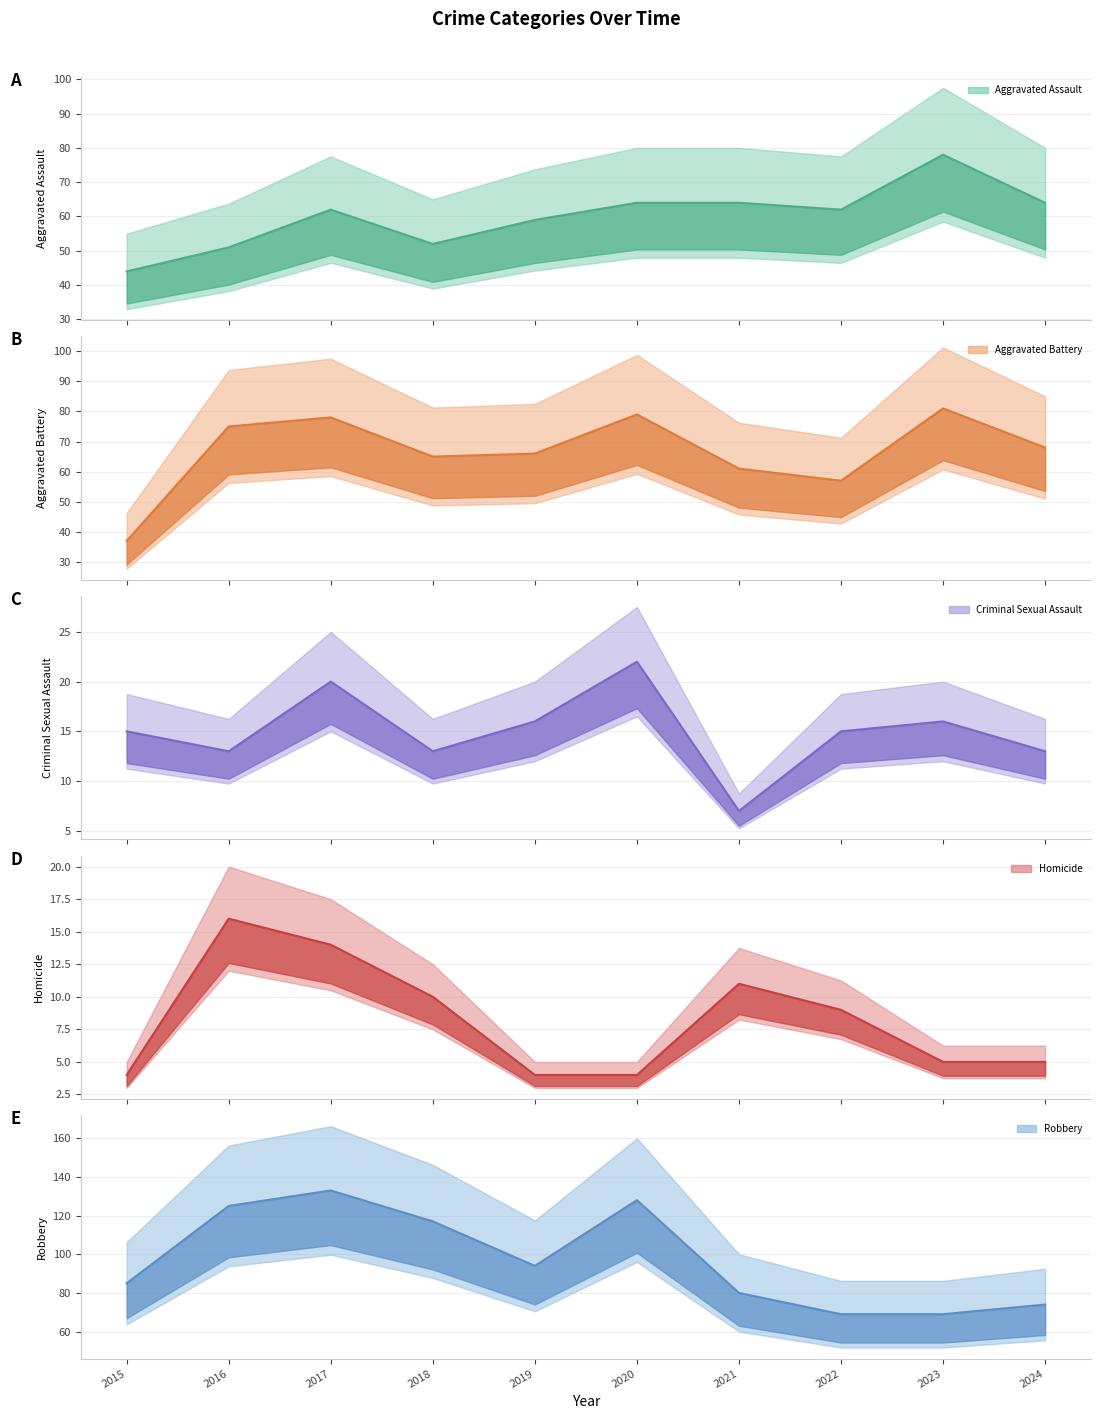

What is the approximate value of Aggravated Assault at 2024?

64